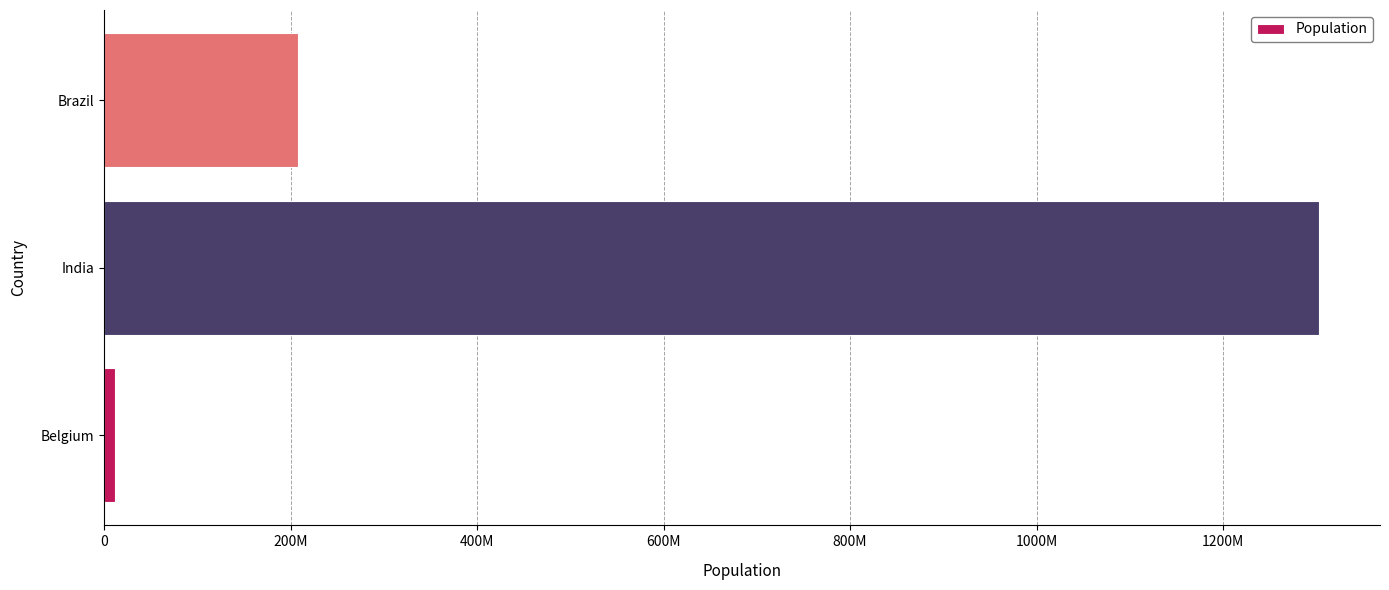

Does the chart contain any negative values?

No